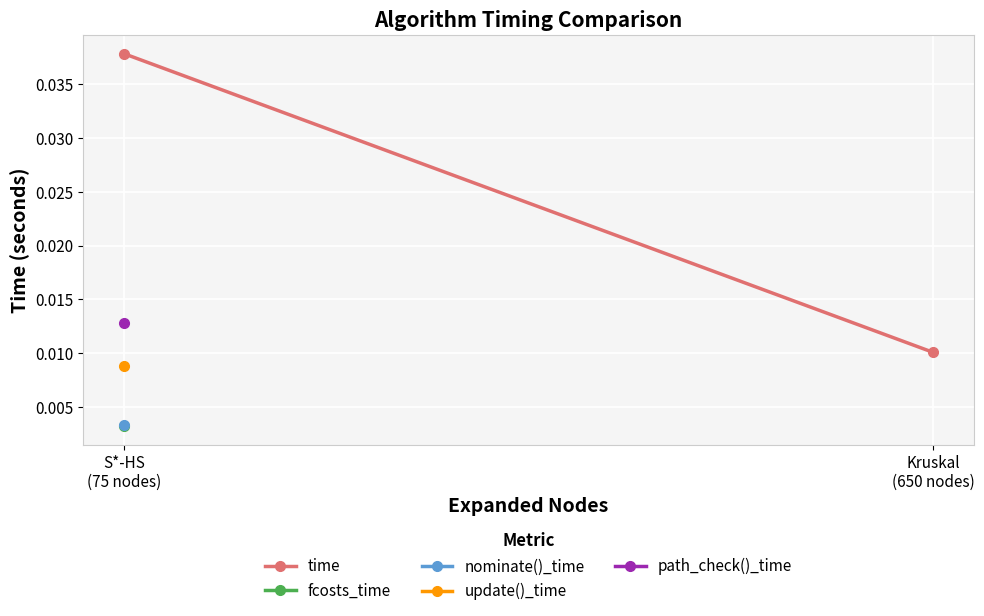

What is the label of the 2nd point from the left?

Kruskal
(650 nodes)